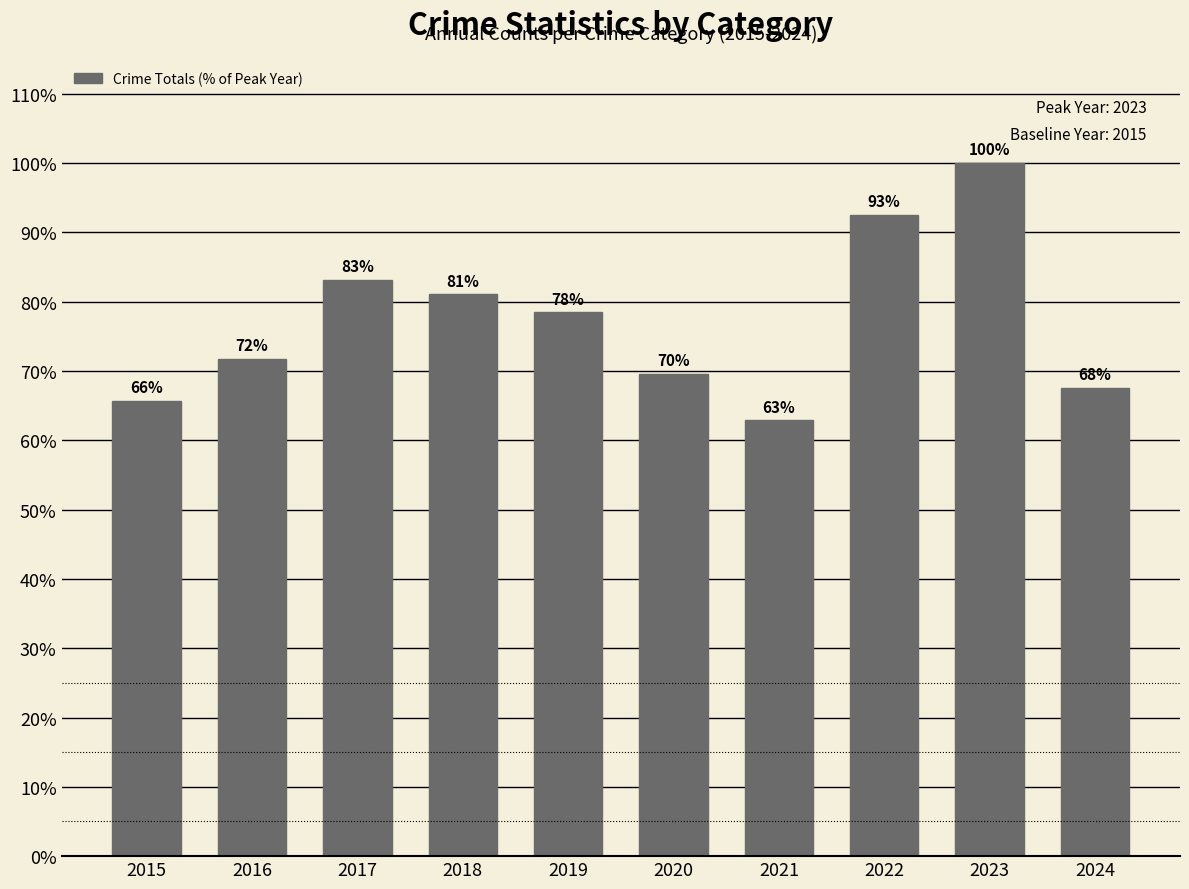

What is the greatest value displayed?

100.0